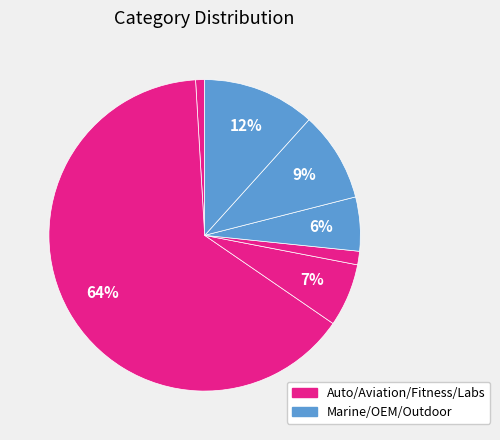

How many segments does this pie chart have?

7